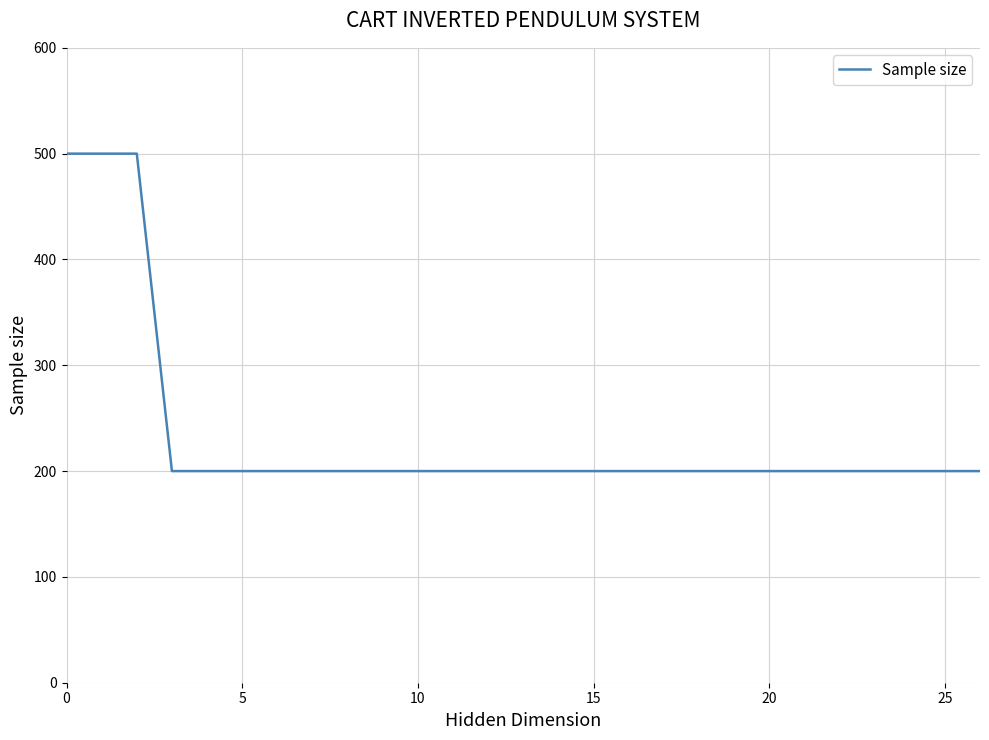

What is the smallest value displayed?

200